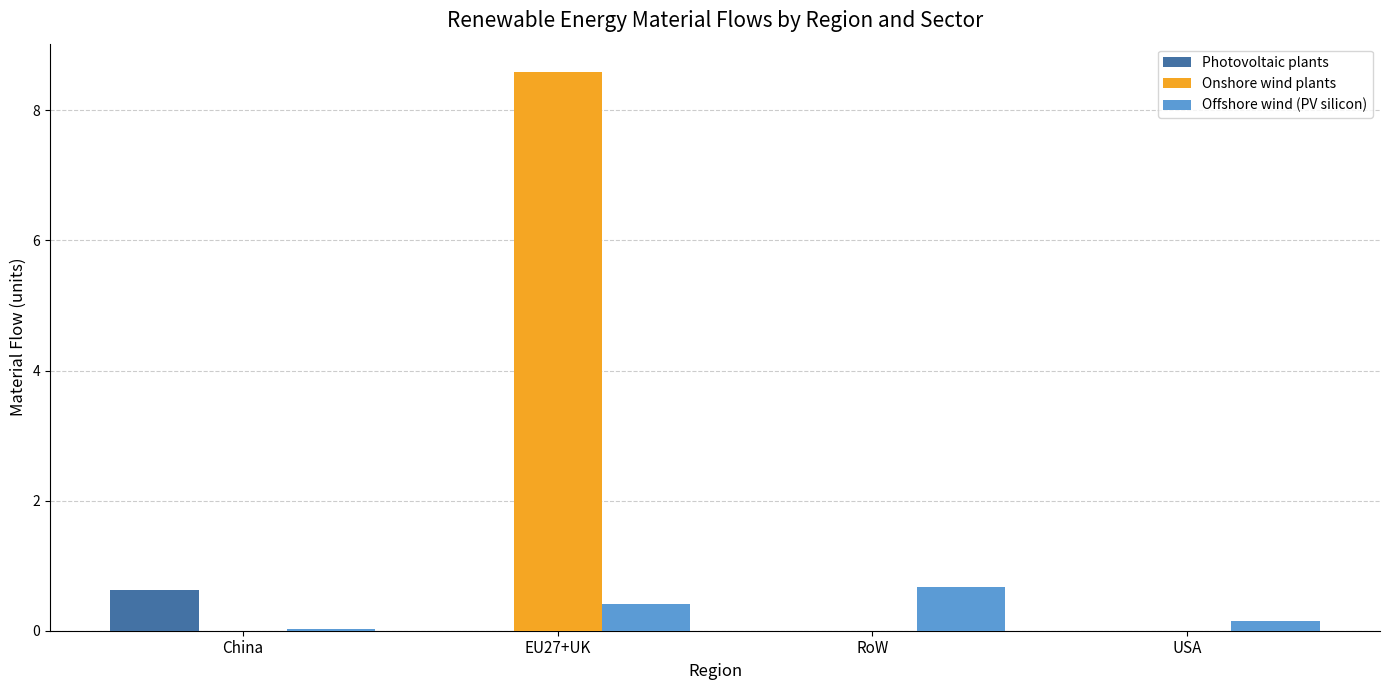

How many groups of bars are there?

4